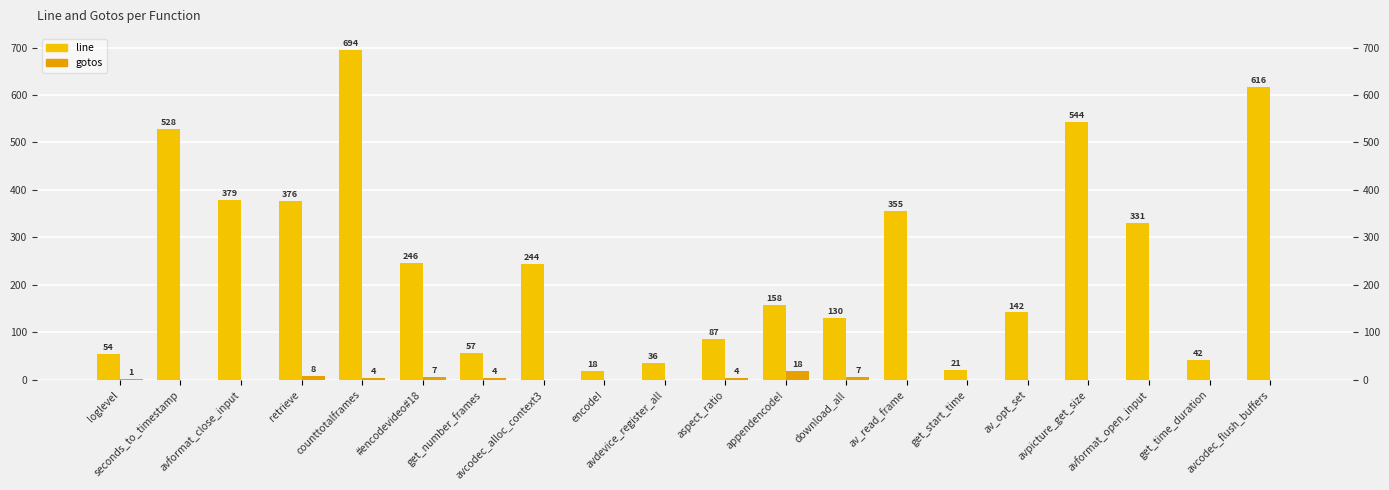

At encode!, list the series in order from largest to smallest.

line, gotos